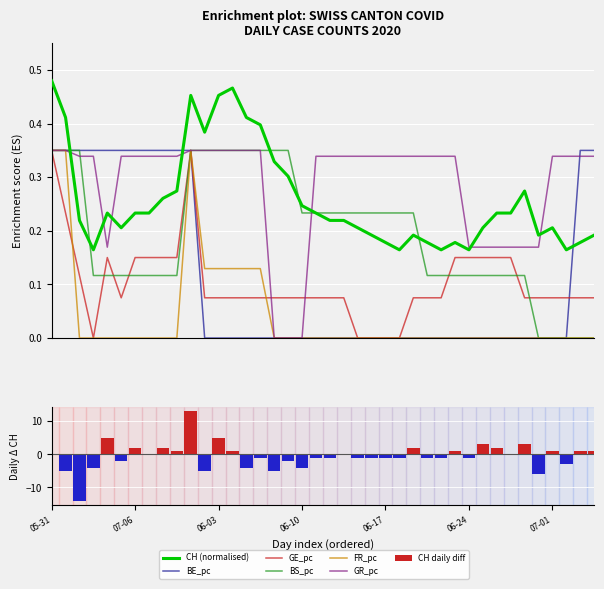

What is the sum of all BE_pc values?

4.5